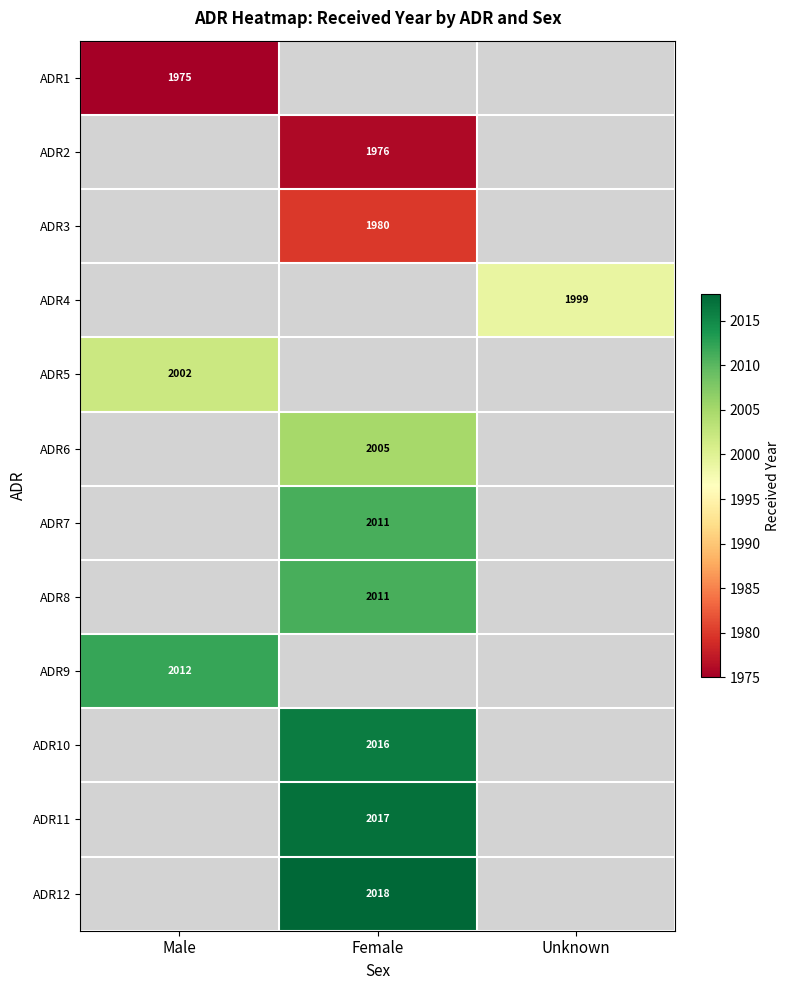

The ADR3 series shows 703 at Female. True or false?

False